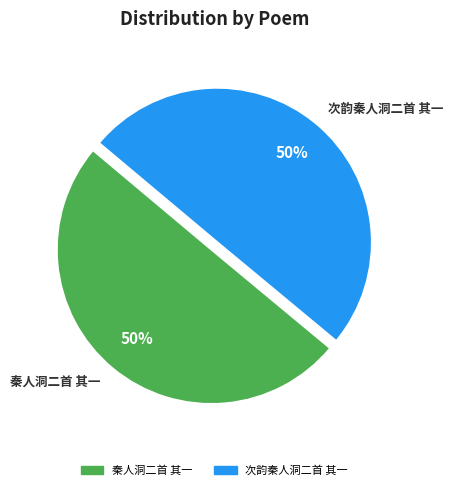

To the nearest percent, what is the average slice percentage?

50%